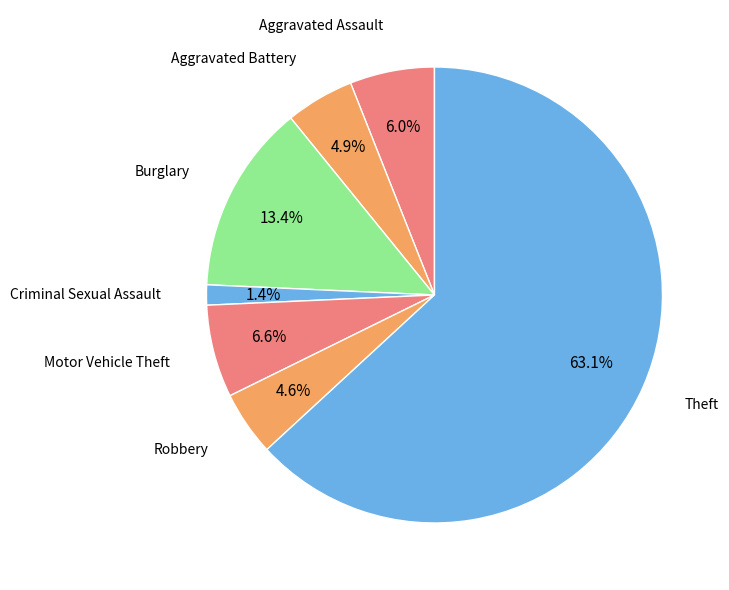

Count the number of slices in the pie.

7